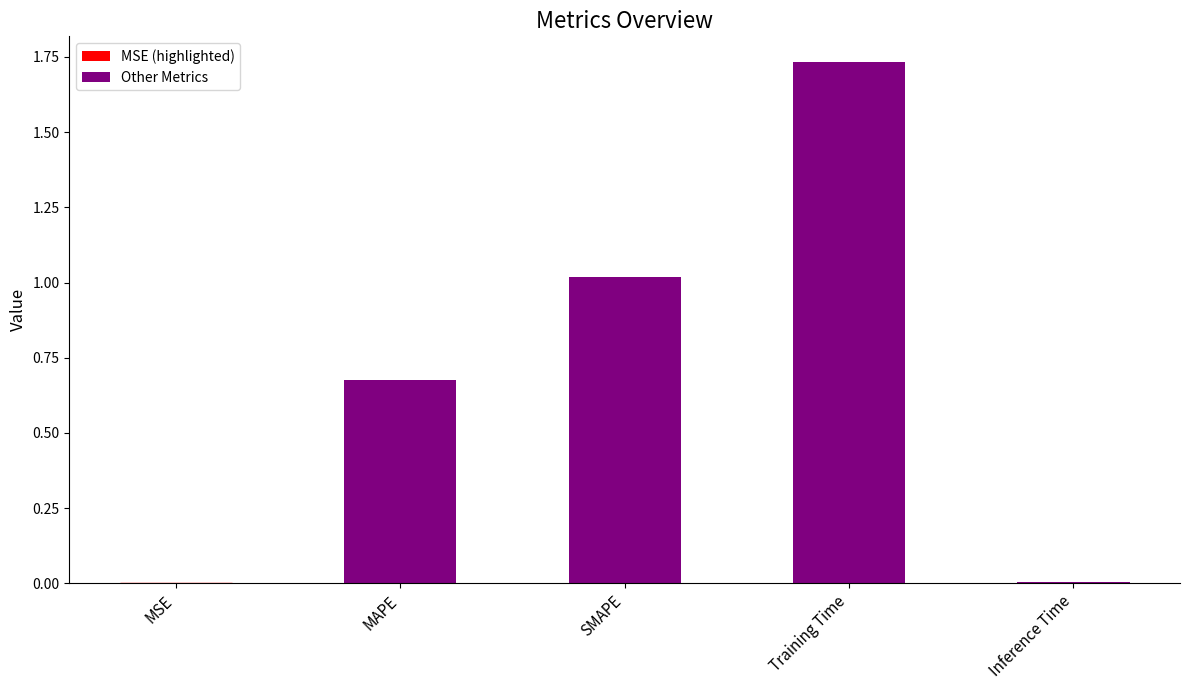

True or false: the data shows 1.1 at MAPE.

False